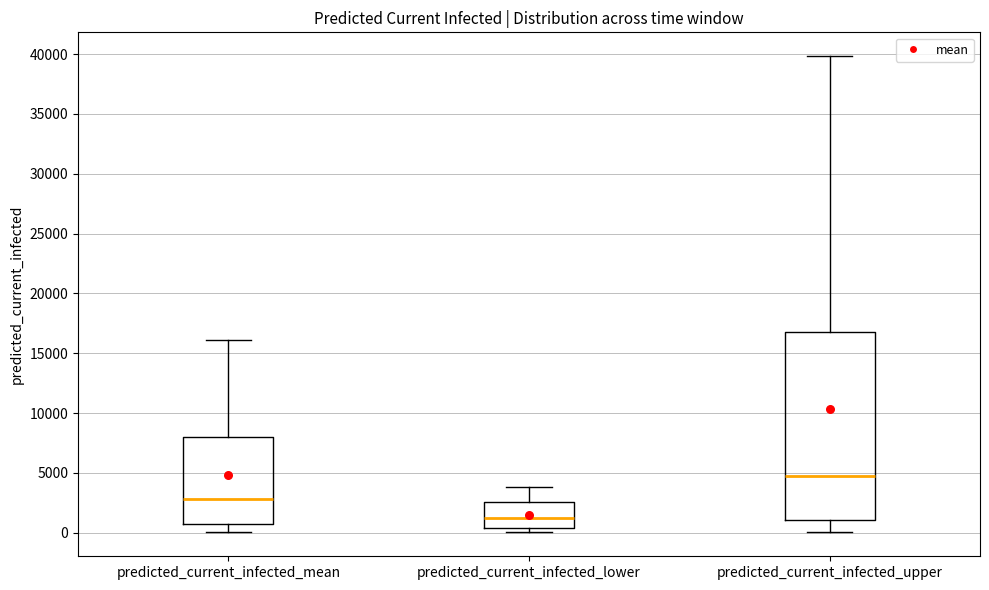

Reading left to right, transcribe this box plot: for each box, give where its median line is, the range the box spans, and where its two whiskers end, as read against the y-axis. The values are not printed on the chart, so give them approximately, as read against the axis.

predicted_current_infected_mean: median 3000, box 500 to 8000, whiskers 0 to 16000
predicted_current_infected_lower: median 1500, box 500 to 2500, whiskers 0 to 4000
predicted_current_infected_upper: median 4500, box 1000 to 16500, whiskers 0 to 40000